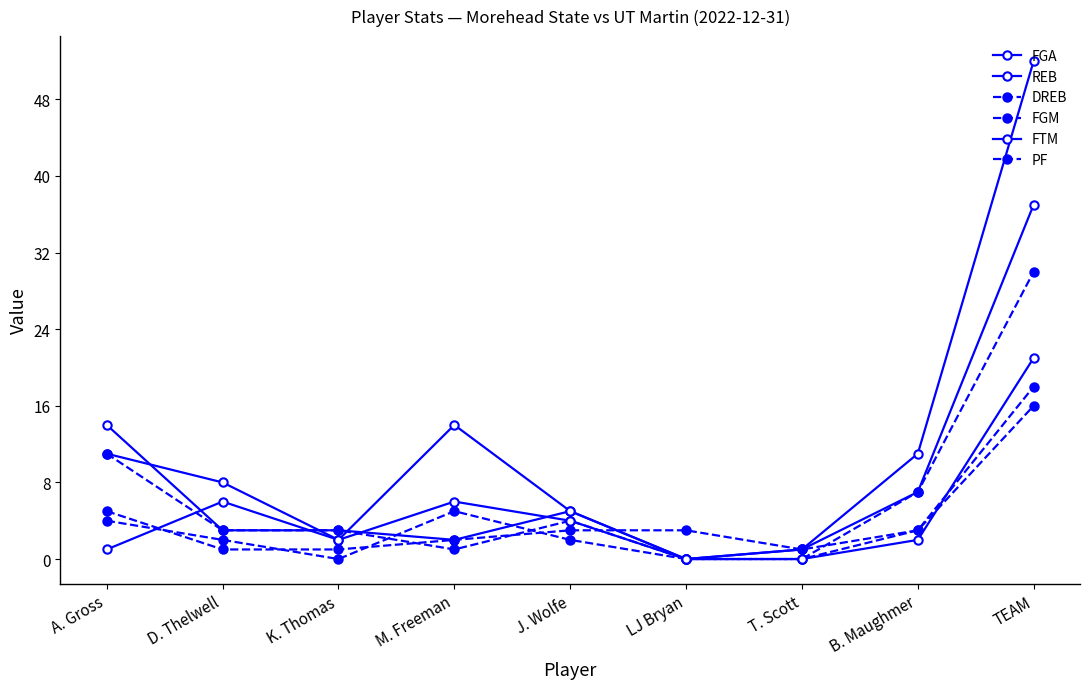

At which category does the chart reach its minimum across all series?

LJ Bryan